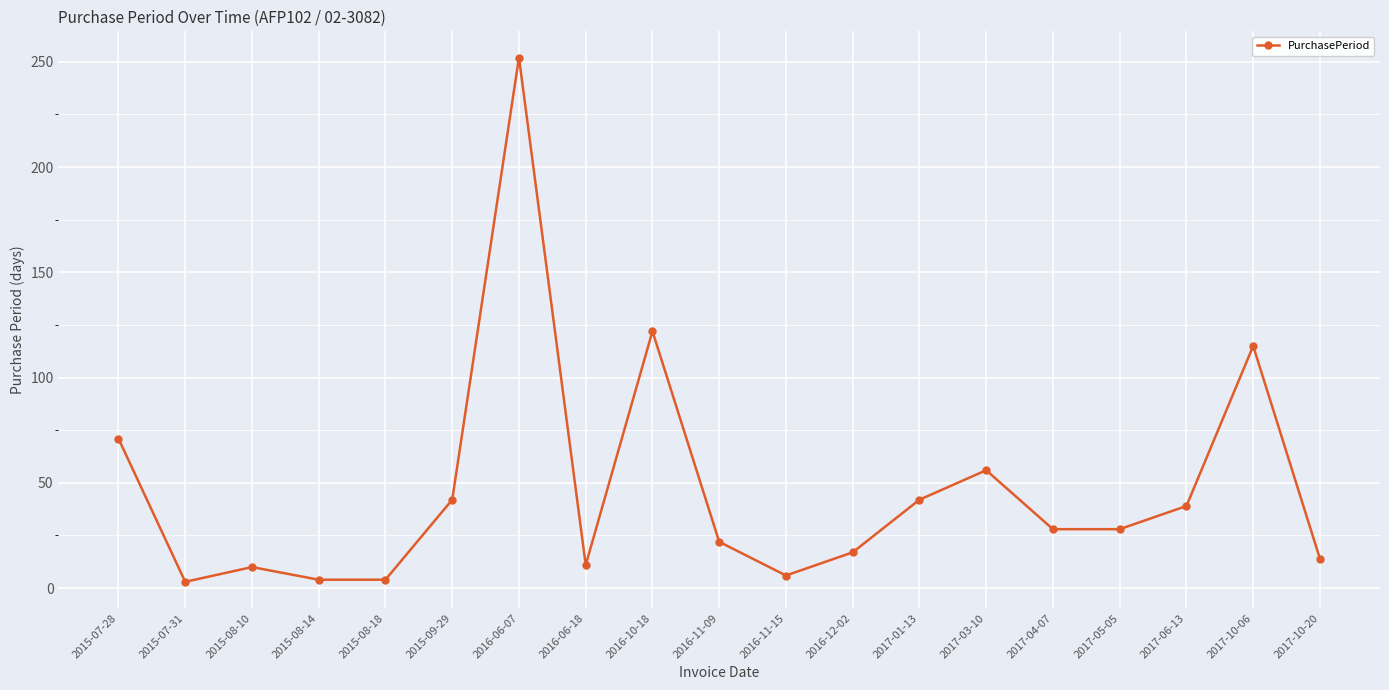

What is the minimum value shown in the chart?

3